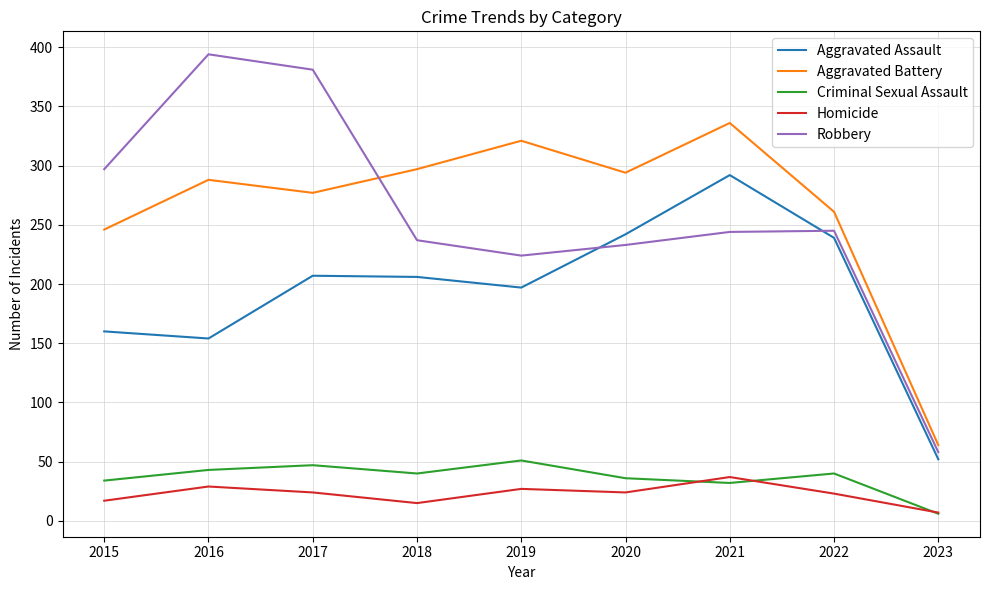

Which series has the largest total across all categories?

Aggravated Battery